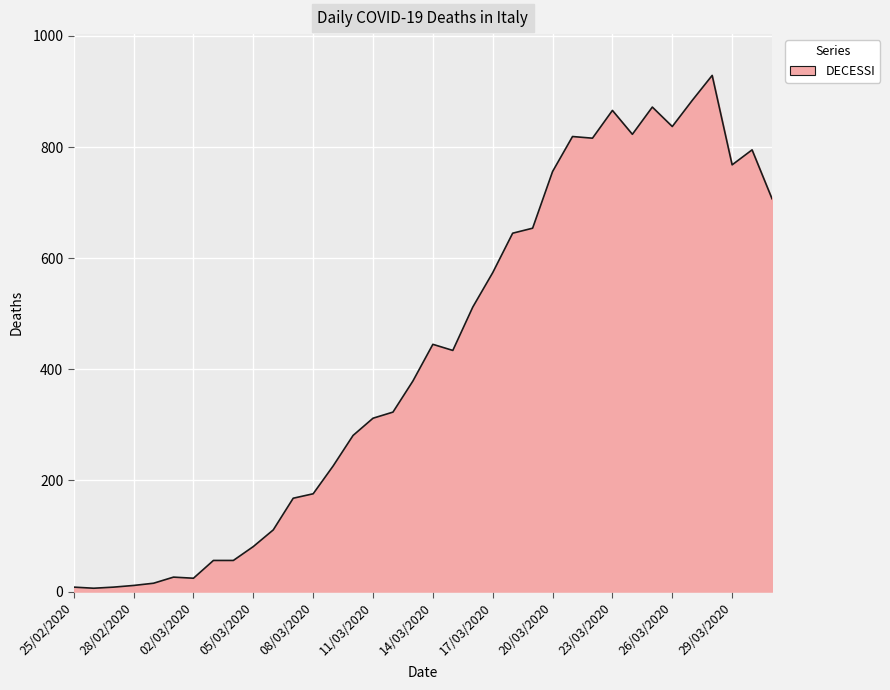

What is the greatest value displayed?

929